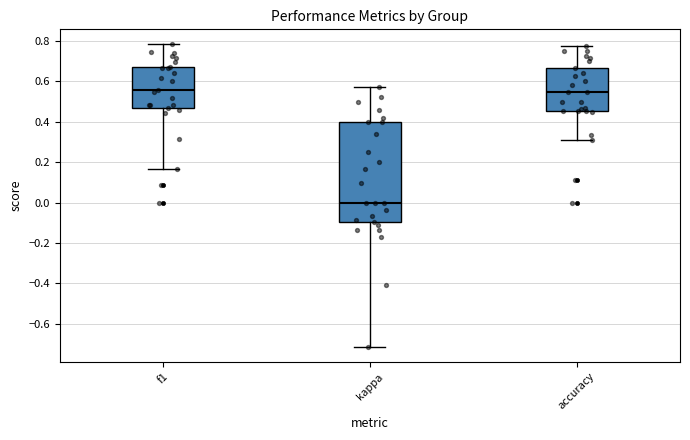

Which box is the tallest, from its lower edge to its upper edge?

kappa